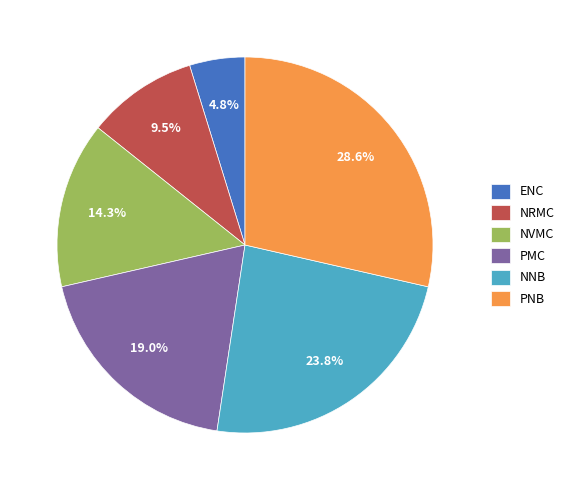

Between PMC and ENC, which is larger?

PMC